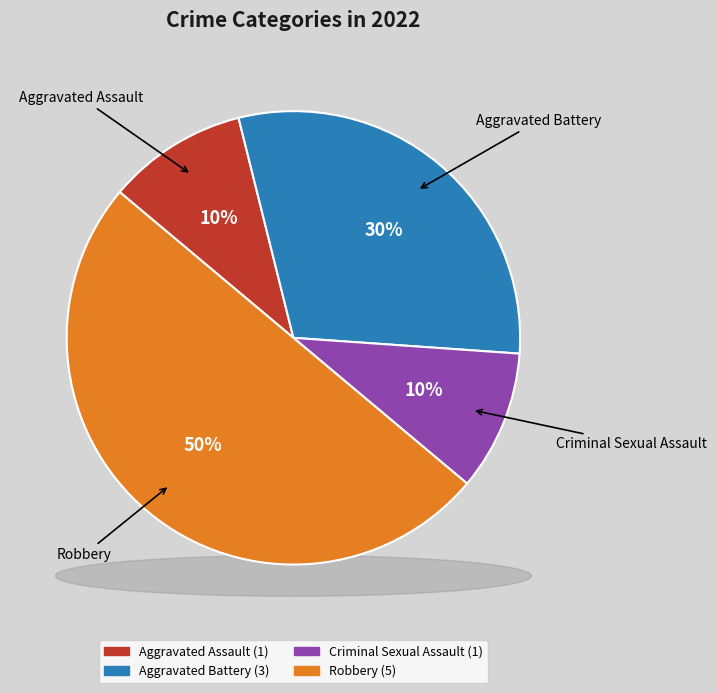

Which category has the biggest portion of the pie?

Robbery